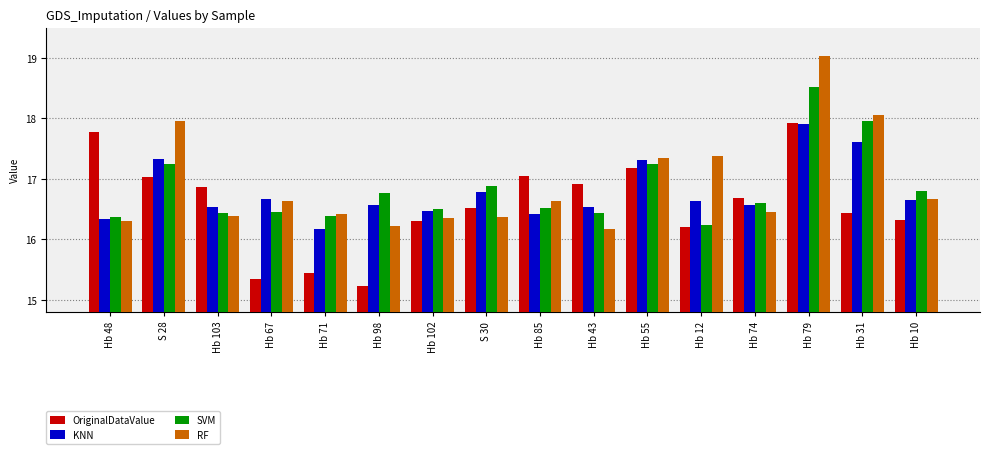

Rank the series at Hb 98 from lowest to highest value.

OriginalDataValue, RF, KNN, SVM